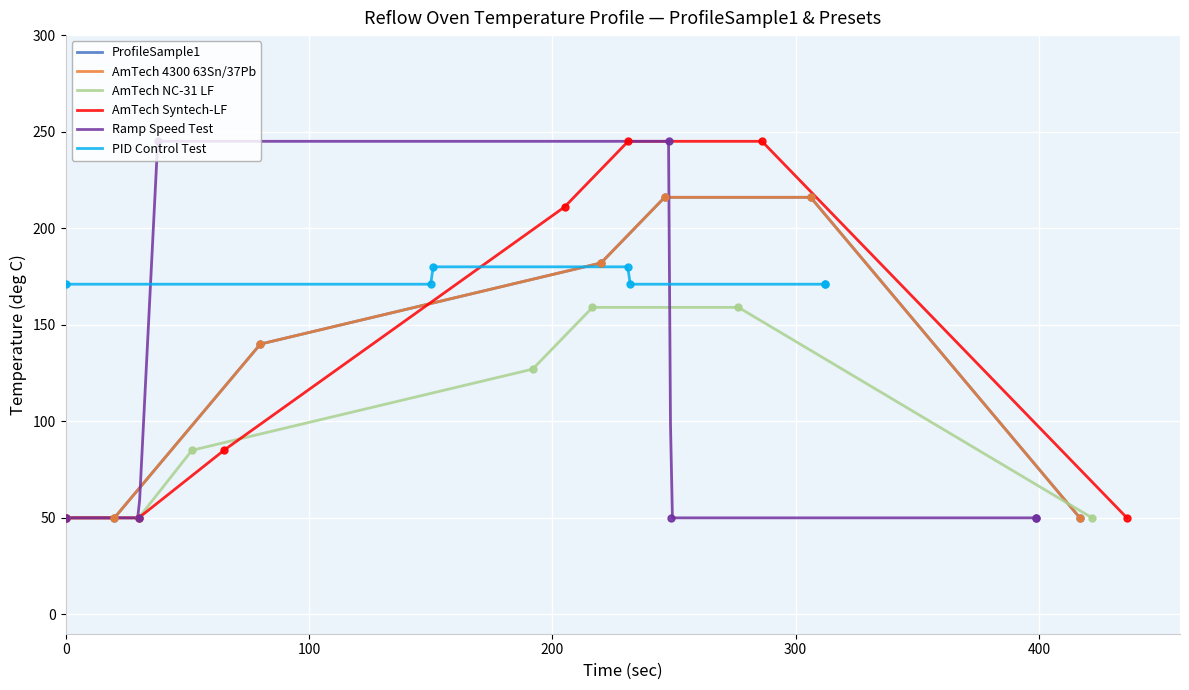

True or false: there are more than 1 points higher than both neighbors.

False